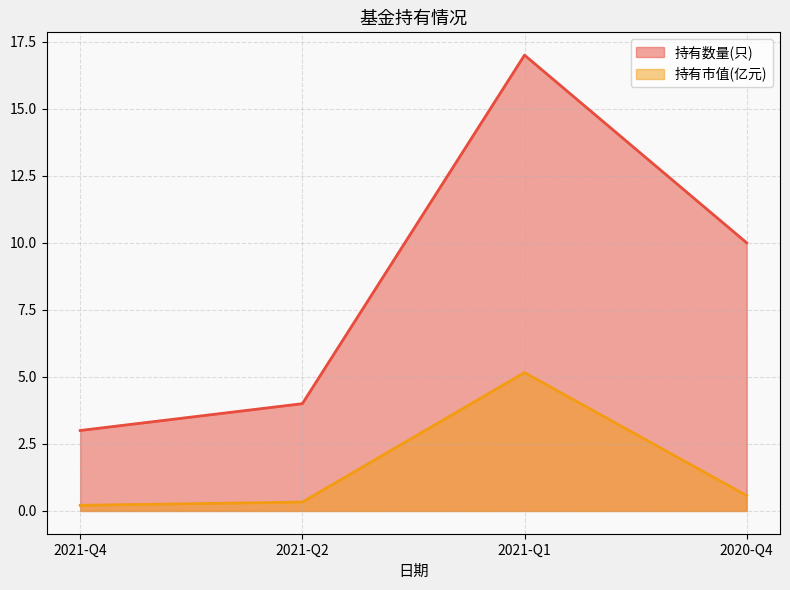

Reading right to left, list all the values displayed in this chart.

持有数量(只): 2020-Q4=10.0	2021-Q1=17.0	2021-Q2=4.0	2021-Q4=3.0
持有市值(亿元): 2020-Q4=0.6	2021-Q1=5.2	2021-Q2=0.3	2021-Q4=0.2